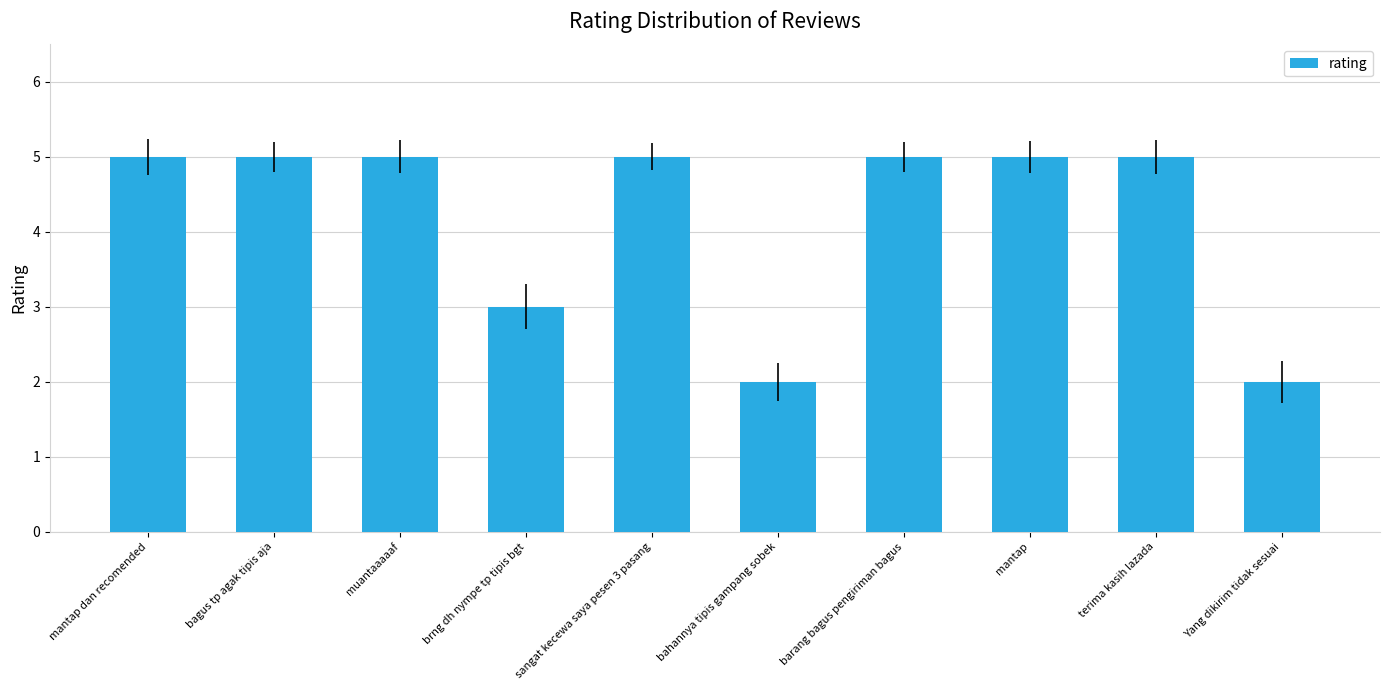

What is the value of the 1st bar from the left?

5